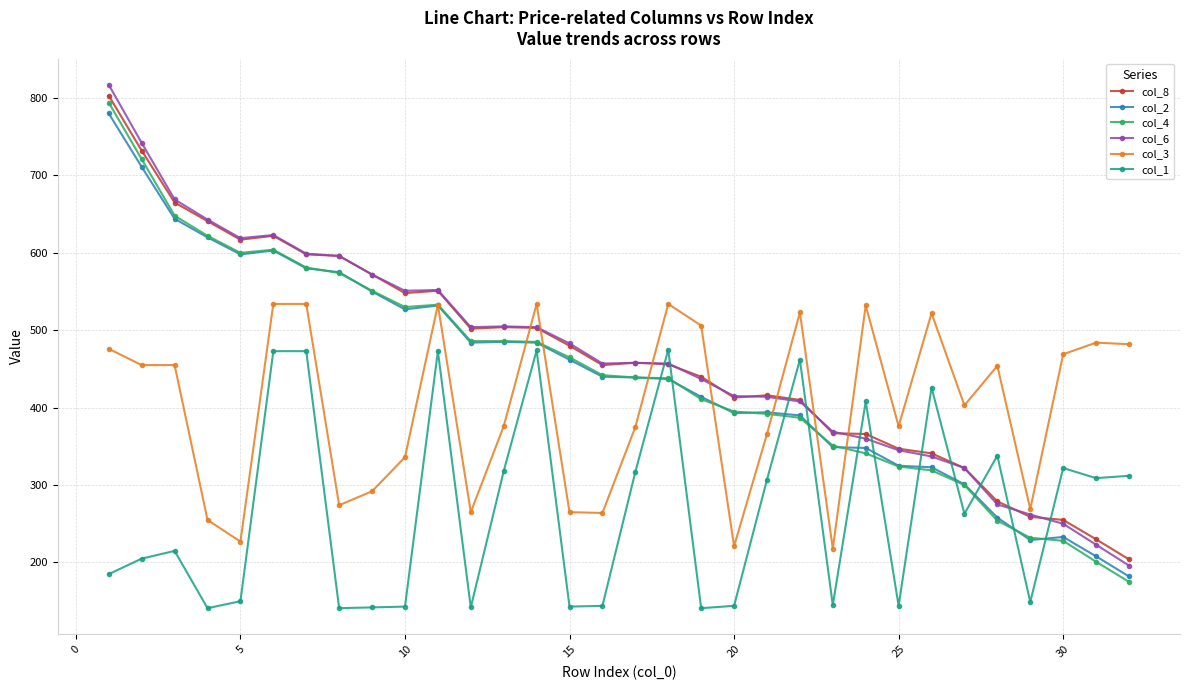

True or false: col_1 has more than 0 interior local peaks.

True